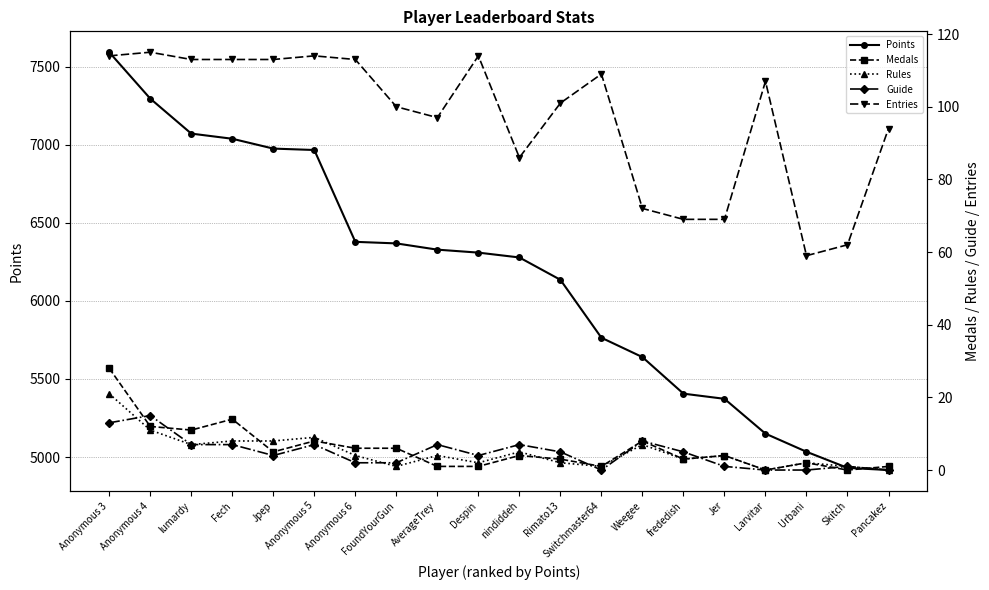

What is the average value of the Medals series?

6